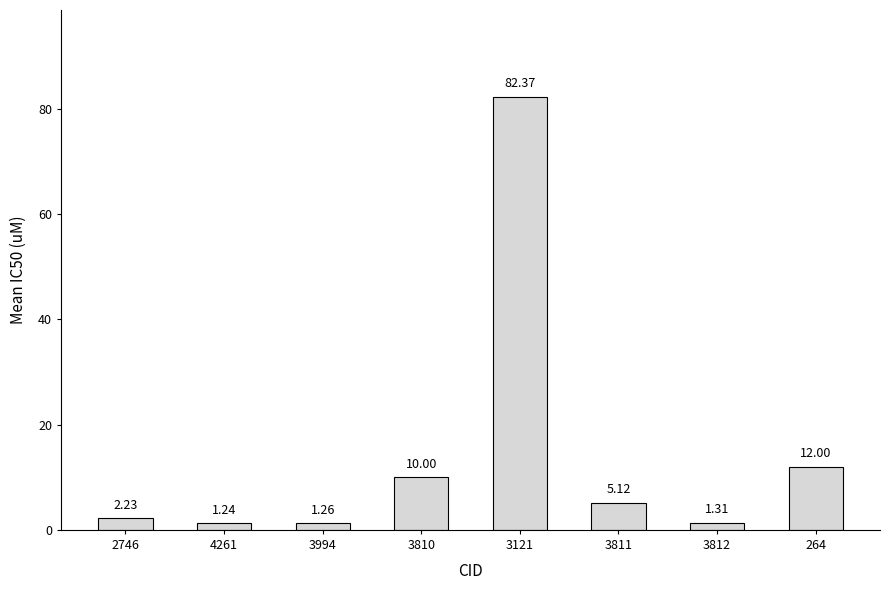

Are the bars grouped side by side (vs. stacked)?

No